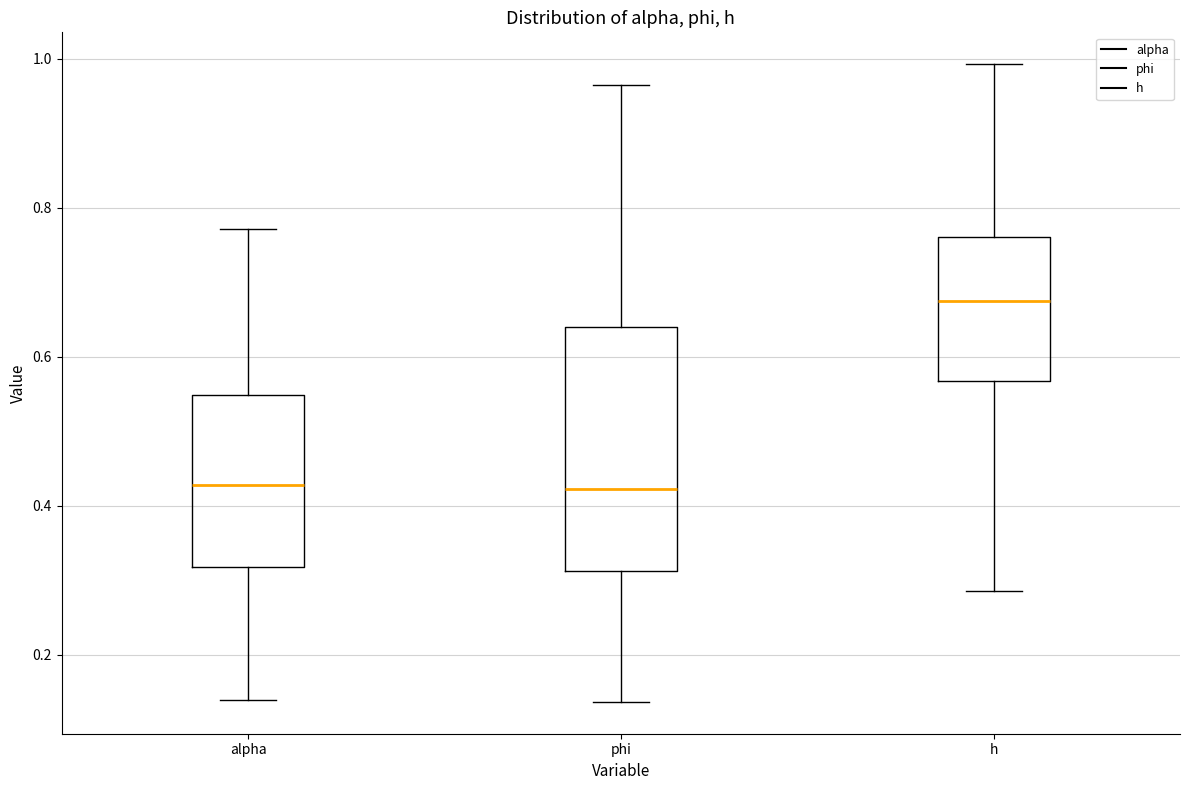

Comparing the boxes themselves (not the whiskers), which one is the tallest?

phi